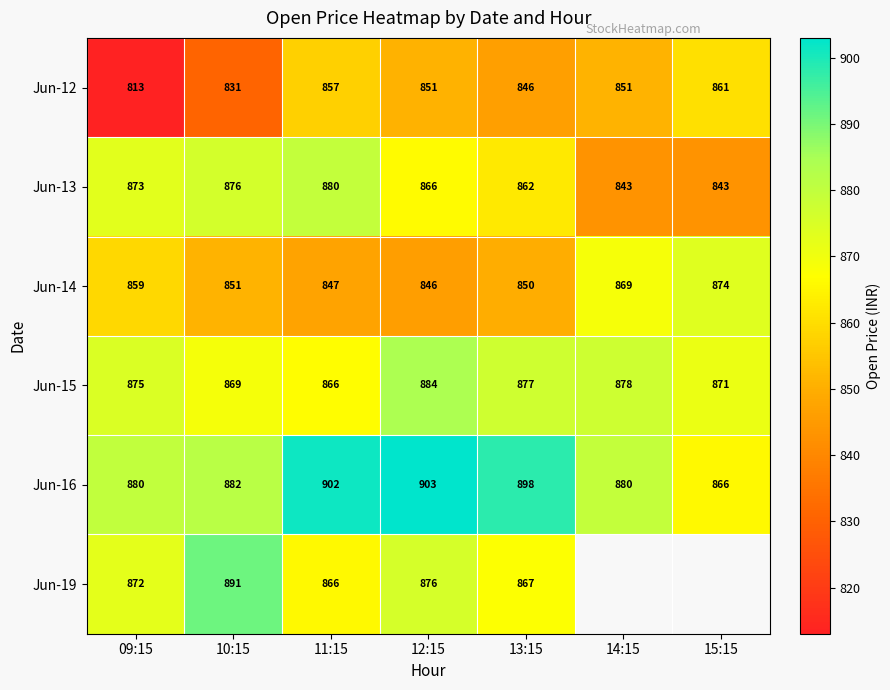

At 12:15, list the series in order from smallest to largest.

Jun-14, Jun-12, Jun-13, Jun-19, Jun-15, Jun-16